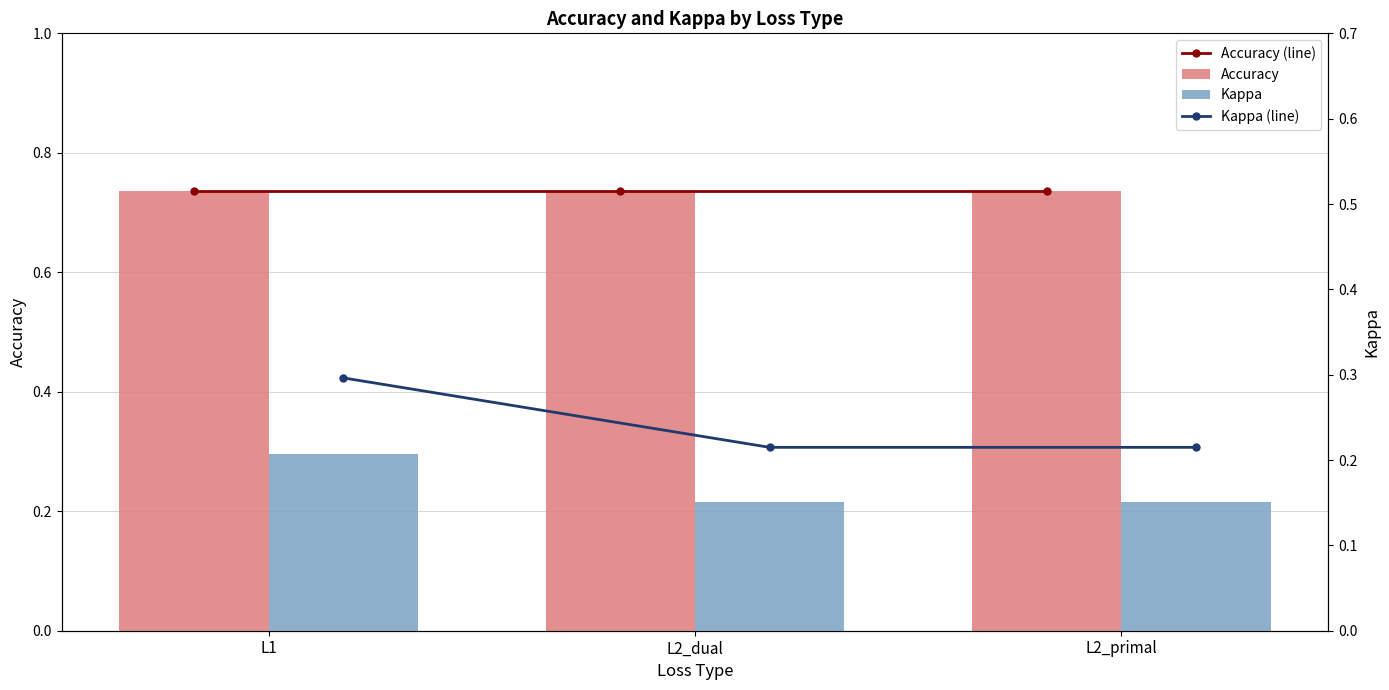

What is the total value across all series at L2_primal?

1.9